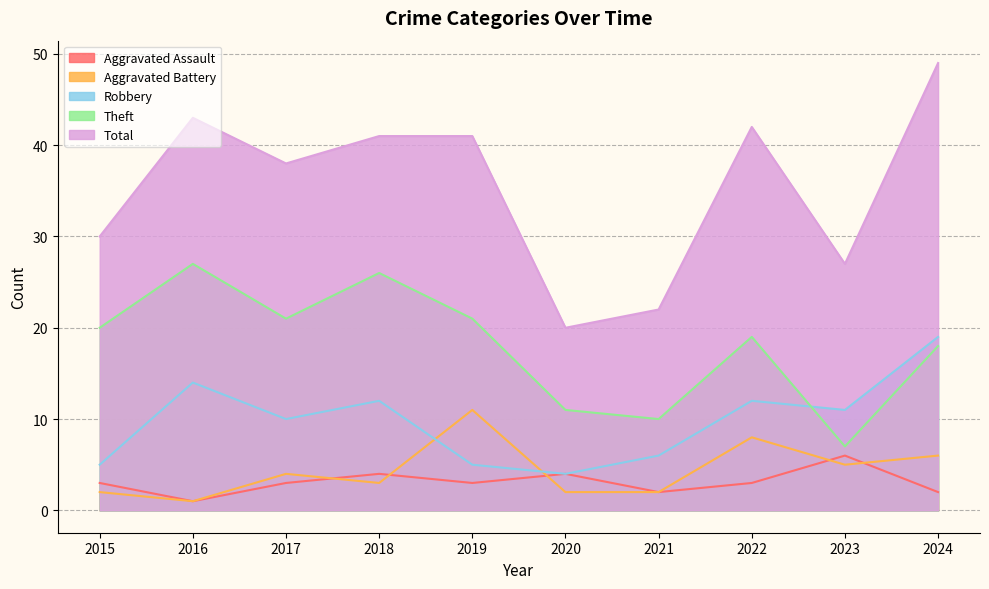

How many interior local peaks does the Robbery series have?

3